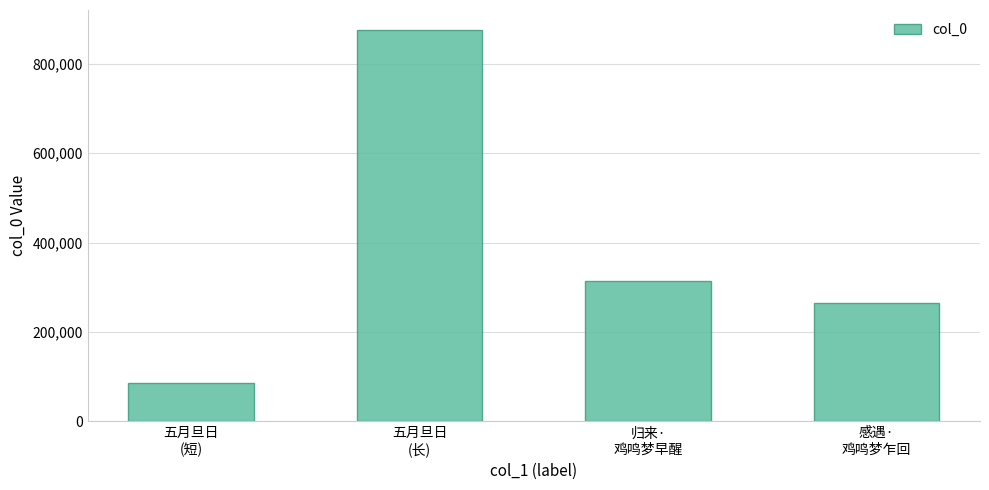

List the labels in order of value, largest first.

五月旦日
(长), 归来·
鸡鸣梦早醒, 感遇·
鸡鸣梦乍回, 五月旦日
(短)